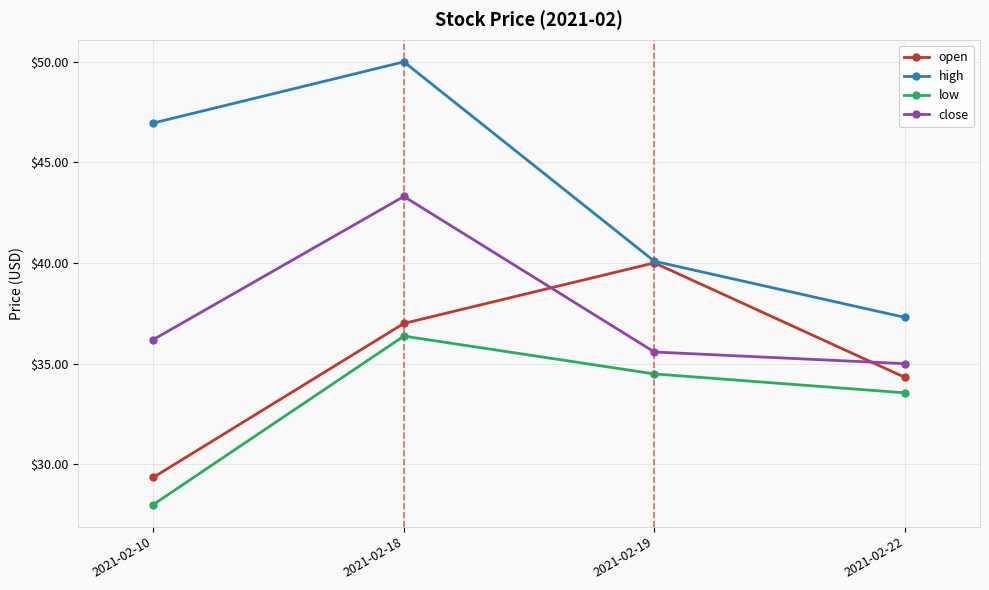

Which series has the largest range (max minus min)?

high